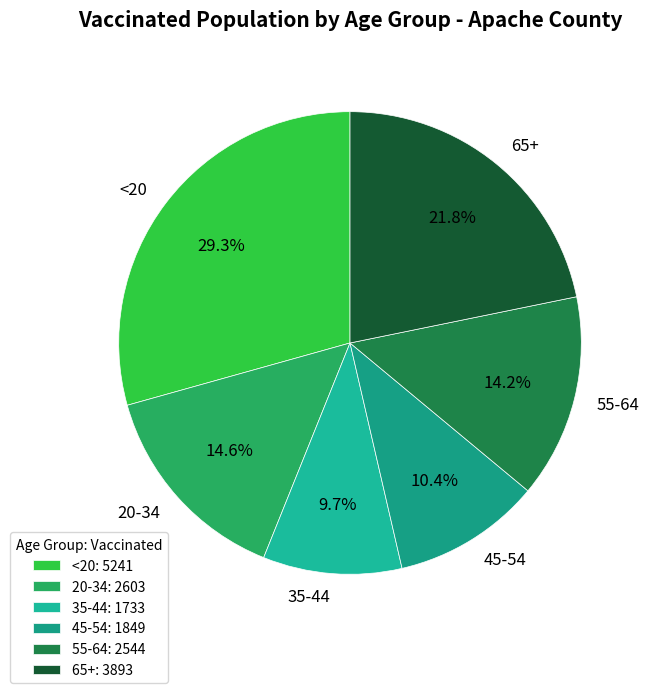

To the nearest percent, what portion does 65+ represent?

22%